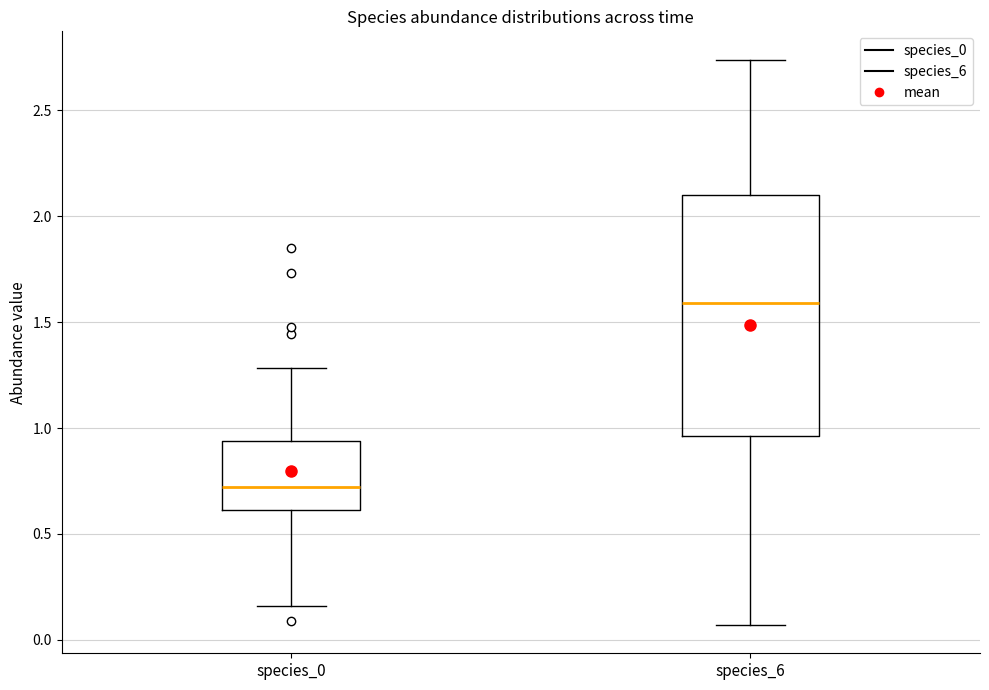

Reading left to right, transcribe this box plot: for each box, give where its median line is, the range the box spans, and where its two whiskers end, as read against the y-axis. The values are not printed on the chart, so give them approximately, as read against the axis.

species_0: median 0.70, box 0.60 to 0.95, whiskers 0.15 to 1.30
species_6: median 1.60, box 0.95 to 2.10, whiskers 0.05 to 2.75